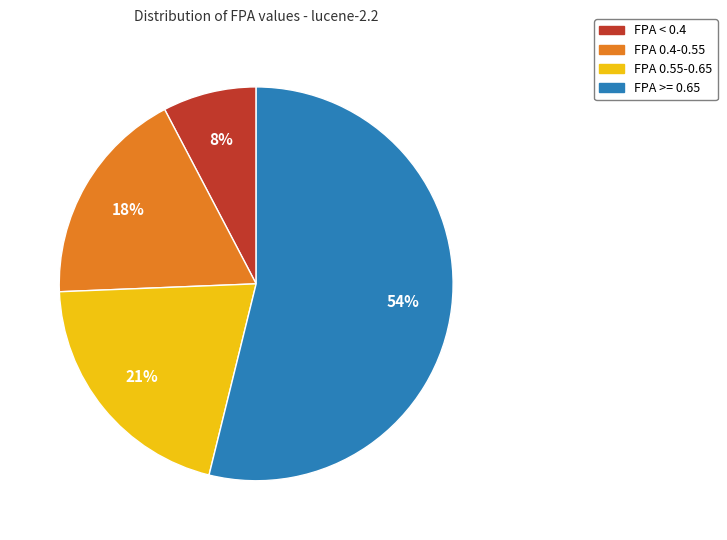

Is there any slice that represents more than half of the pie?

Yes